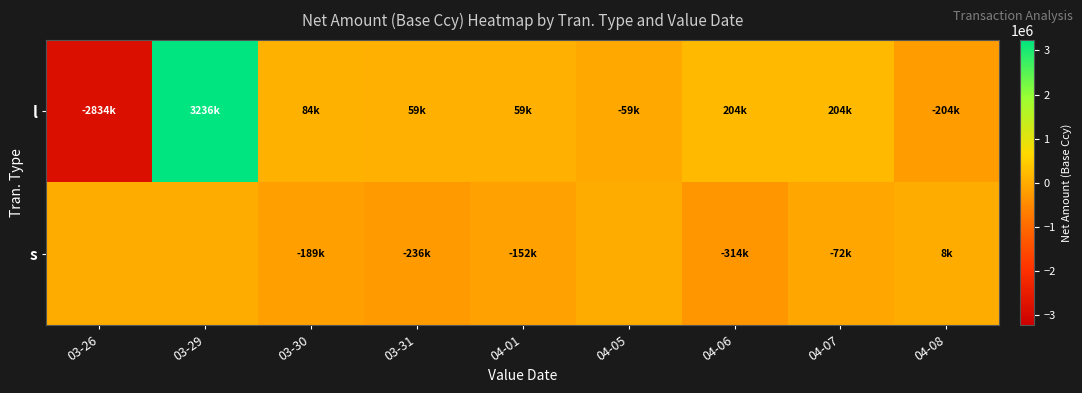

What is the total value across all series at 03-26?

-2834487.8